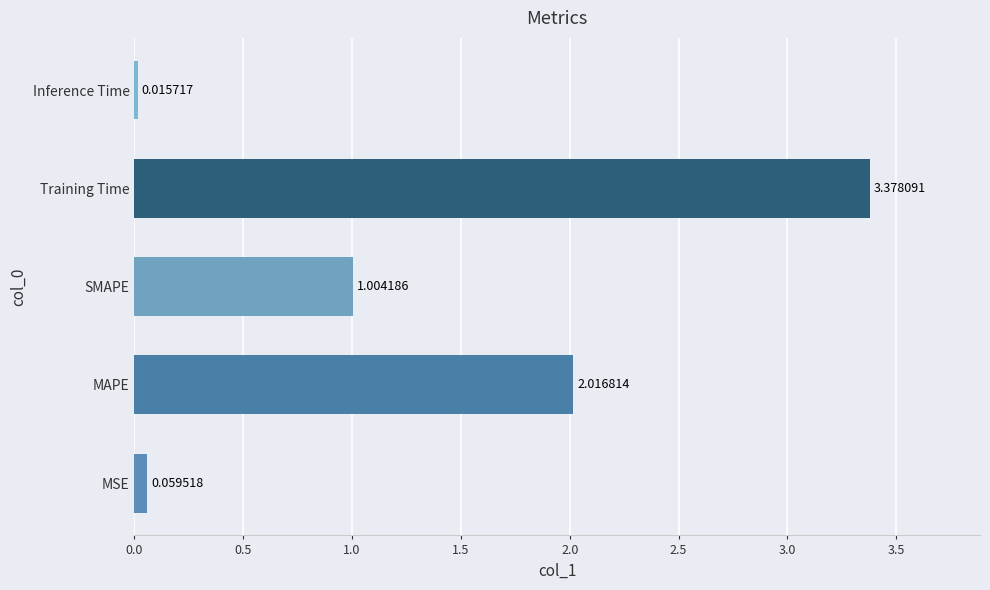

Which category has the highest value across all series?

Training Time